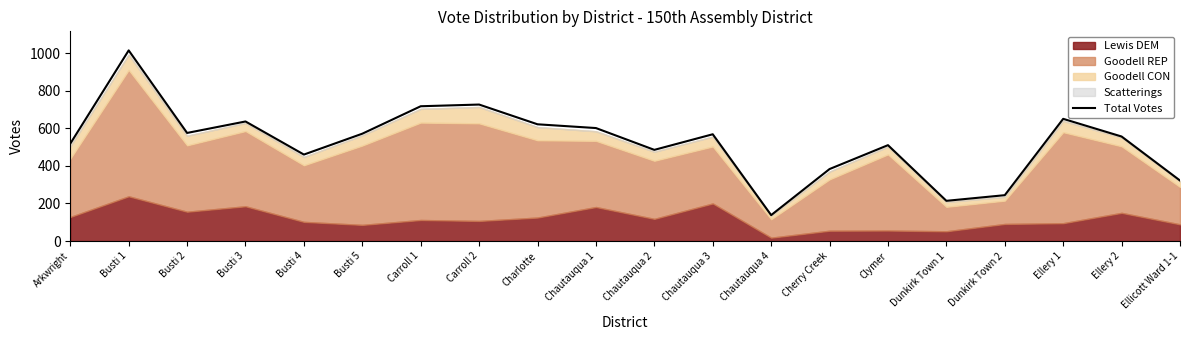

Which label corresponds to the smallest value in the chart?

Chautauqua 4